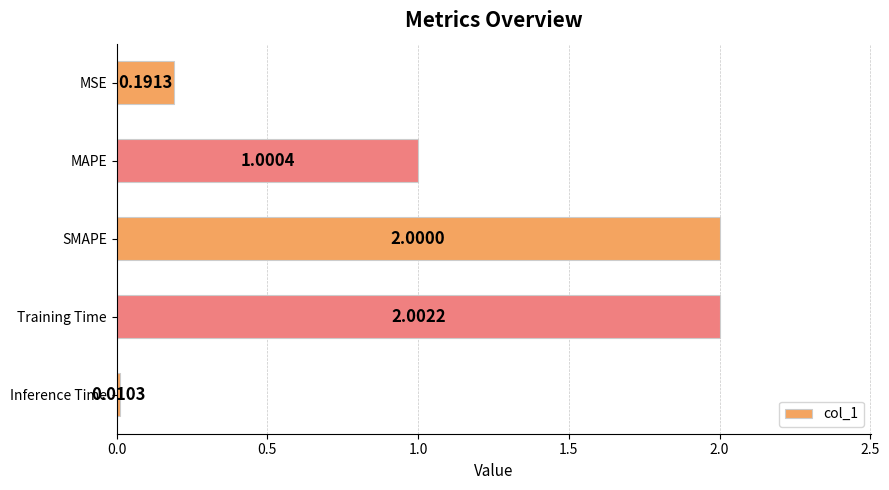

What is the label of the 4th bar from the bottom?

MAPE